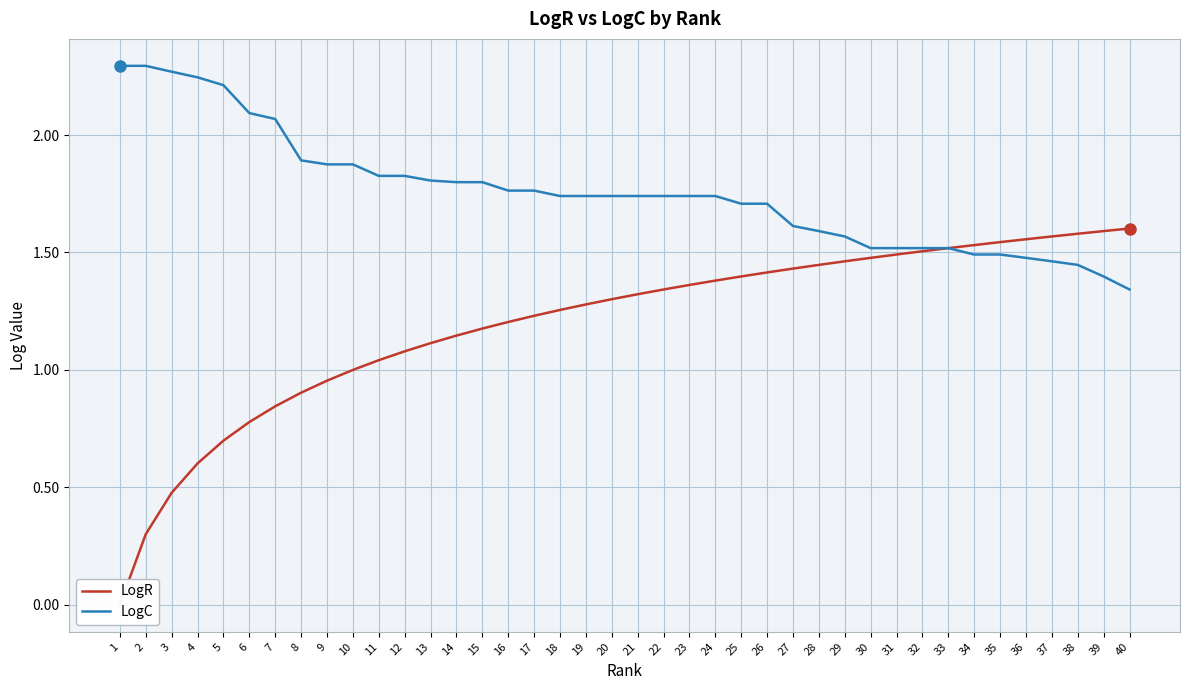

True or false: LogR has more than 0 interior local peaks.

False